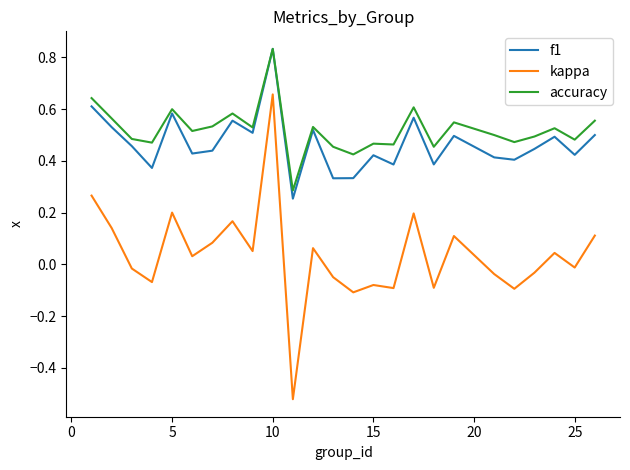

True or false: f1 and kappa intersect in this chart.

False